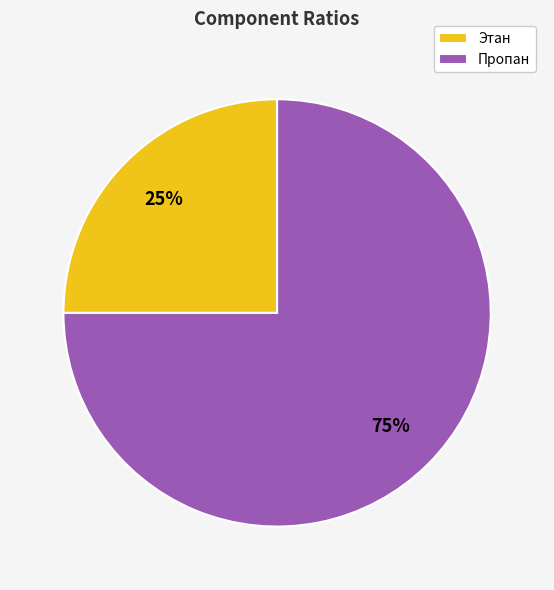

Which slice is the largest?

Пропан